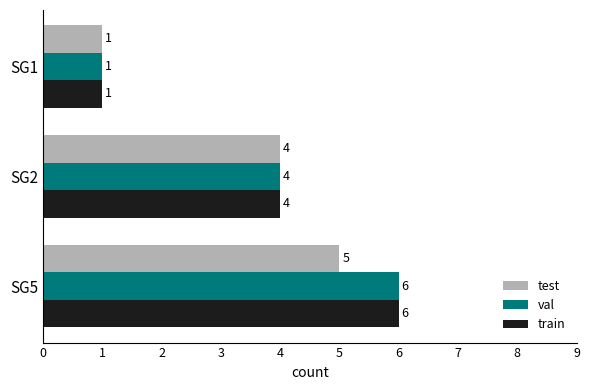

List the labels in order of test value, smallest first.

SG1, SG2, SG5